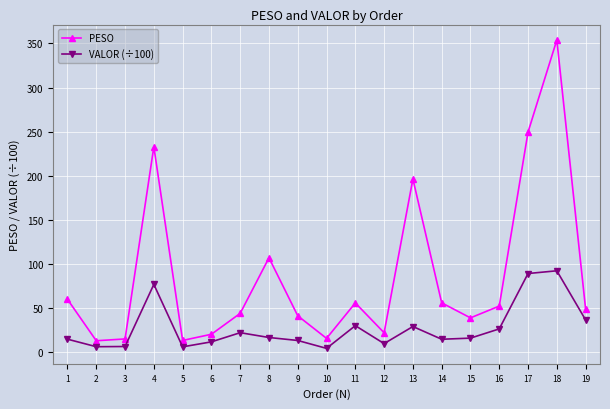

The PESO series shows 634.0 at 18. True or false?

False